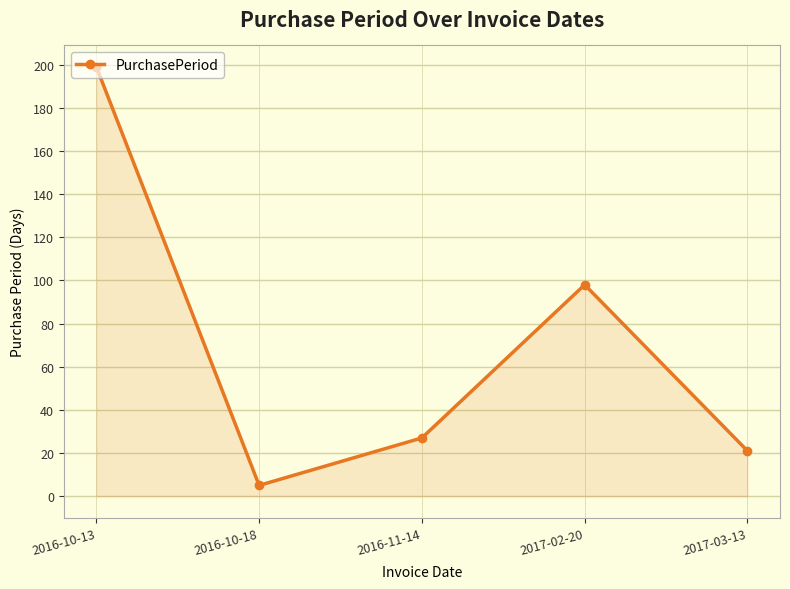

What is the label of the 1st point from the right?

2017-03-13